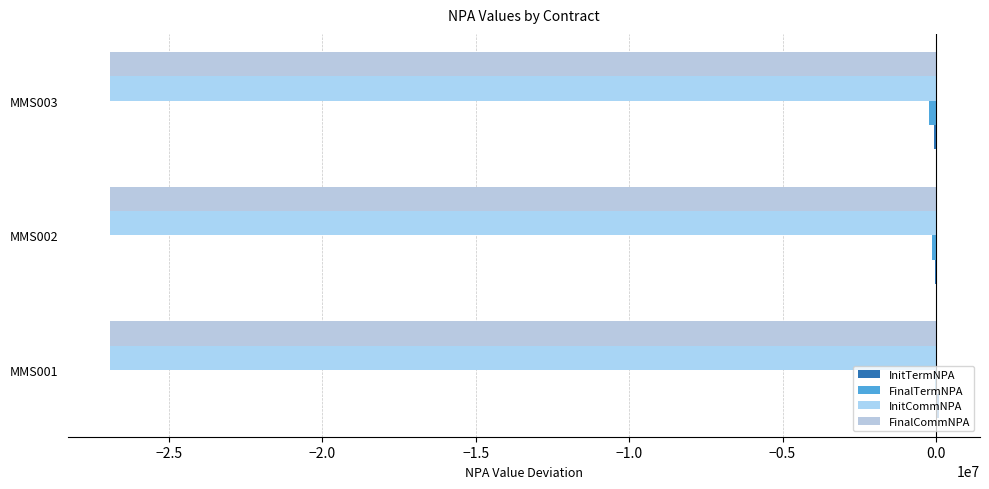

What is the highest value of the FinalTermNPA series?

-16666.7